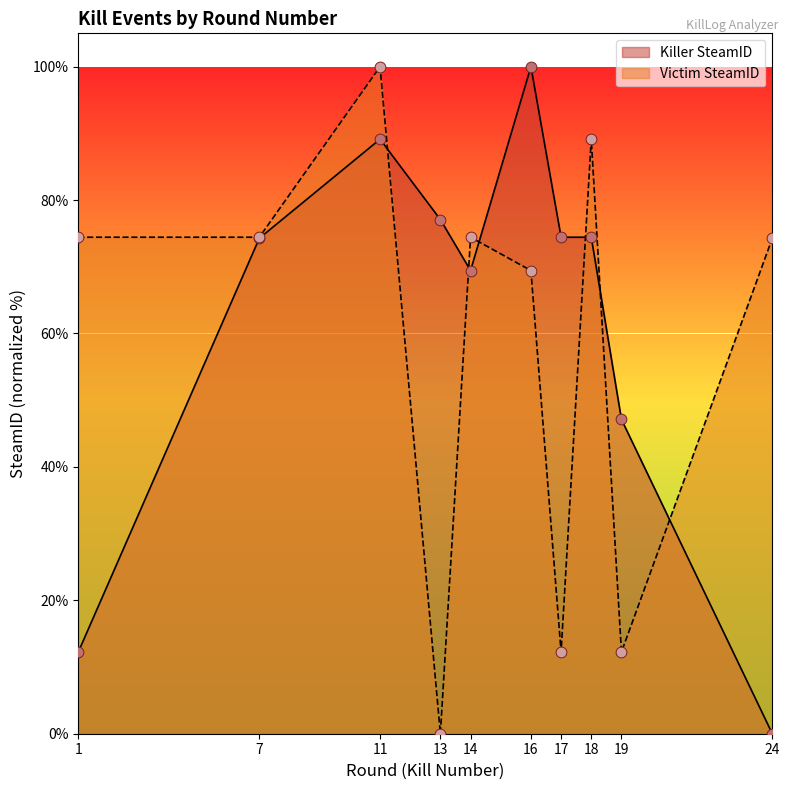

At how many categories does at least one series exceed 67?

9